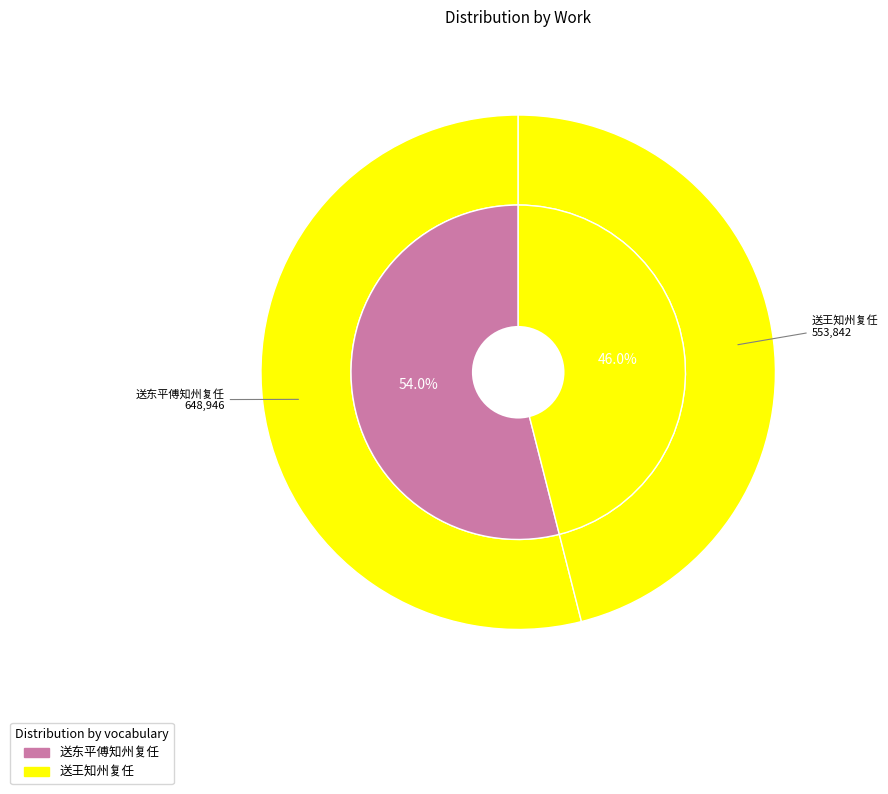

Count the number of slices in the pie.

2